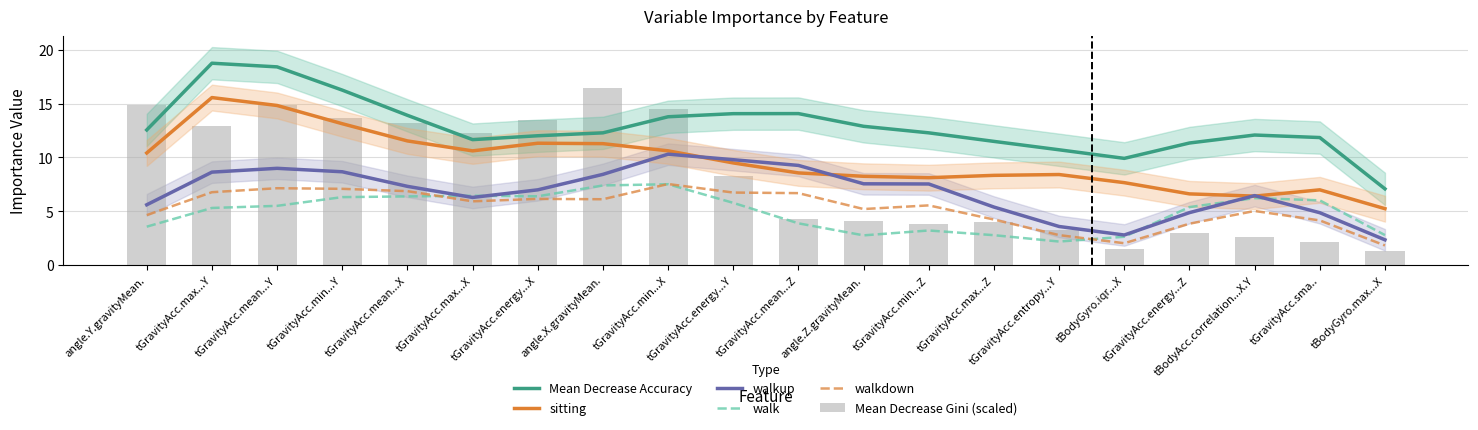

Which series has the largest total across all categories?

Mean Decrease Accuracy